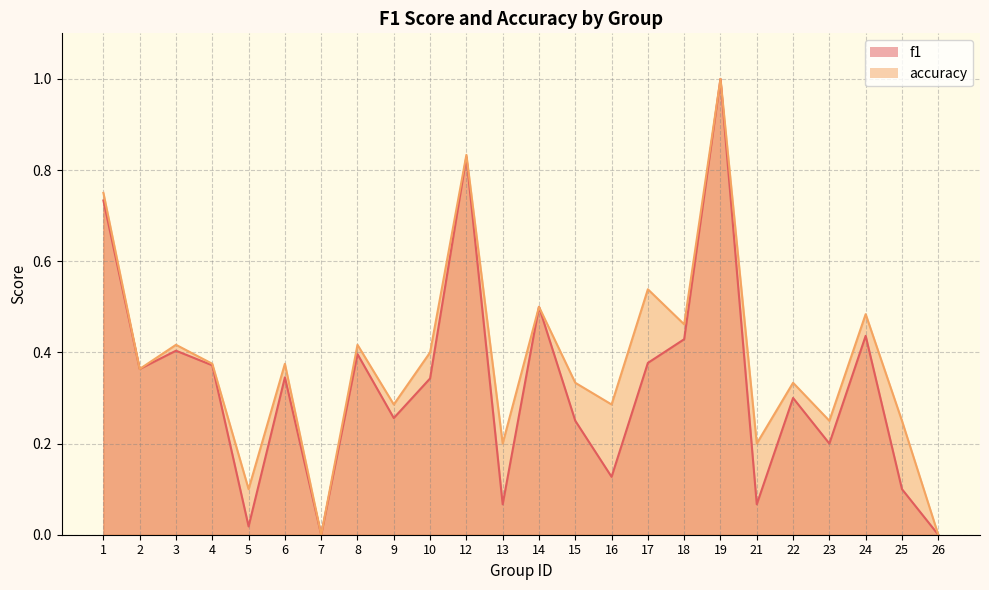

Reading right to left, list all the values displayed in this chart.

f1: 26=0.0	25=0.1	24=0.4	23=0.2	22=0.3	21=0.1	19=1.0	18=0.4	17=0.4	16=0.1	15=0.2	14=0.5	13=0.1	12=0.8	10=0.3	9=0.3	8=0.4	7=0.0	6=0.3	5=0.0	4=0.4	3=0.4	2=0.4	1=0.7
accuracy: 26=0.0	25=0.2	24=0.5	23=0.2	22=0.3	21=0.2	19=1.0	18=0.5	17=0.5	16=0.3	15=0.3	14=0.5	13=0.2	12=0.8	10=0.4	9=0.3	8=0.4	7=0.0	6=0.4	5=0.1	4=0.4	3=0.4	2=0.4	1=0.8